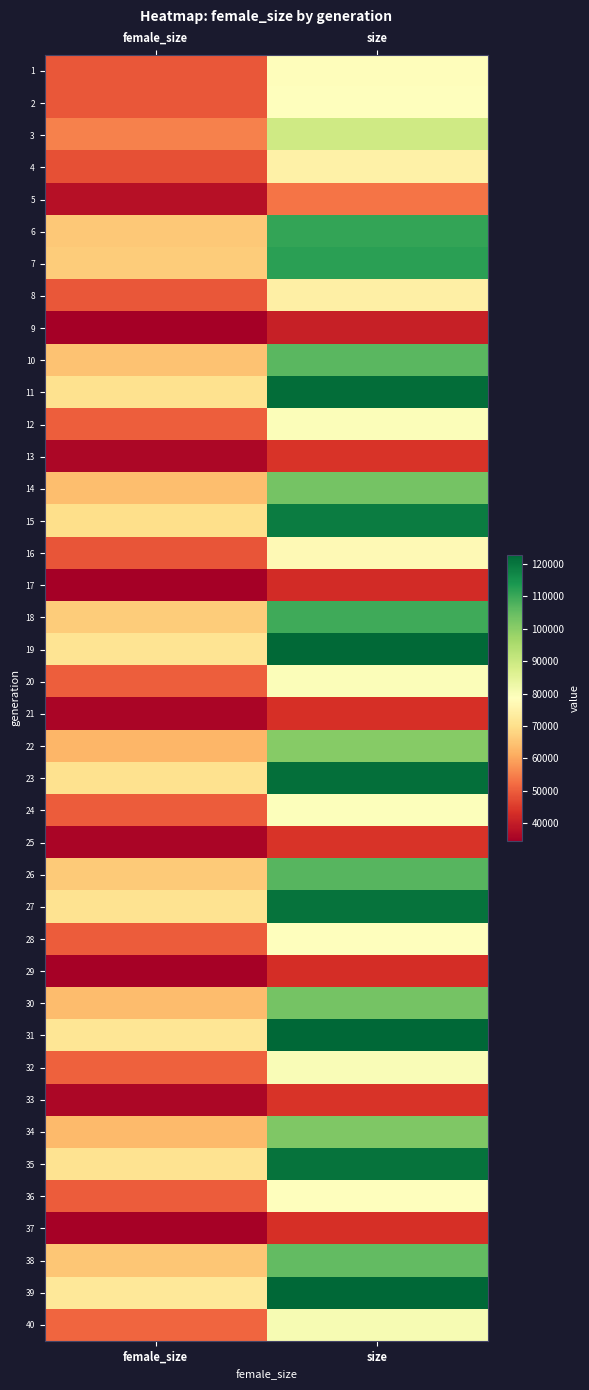

Reading left to right, transcribe all the data shown in this chart.

1: female_size=49063	size=78218
2: female_size=49199	size=78399
3: female_size=55001	size=89230
4: female_size=48244	size=74541
5: female_size=37746	size=53368
6: female_size=65585	size=110730
7: female_size=66544	size=111962
8: female_size=49175	size=74340
9: female_size=34553	size=40465
10: female_size=64635	size=106261
11: female_size=70471	size=121416
12: female_size=50207	size=79616
13: female_size=36212	size=43948
14: female_size=64182	size=102812
15: female_size=69779	size=118634
16: female_size=48863	size=77062
17: female_size=34689	size=42511
18: female_size=66441	size=109383
19: female_size=71316	size=122099
20: female_size=50278	size=79420
21: female_size=35839	size=43327
22: female_size=62593	size=100668
23: female_size=70432	size=121039
24: female_size=49755	size=79261
25: female_size=35720	size=44120
26: female_size=65915	size=106574
27: female_size=70947	size=120650
28: female_size=49740	size=78422
29: female_size=35207	size=42861
30: female_size=63822	size=102880
31: female_size=71678	size=122587
32: female_size=50509	size=79932
33: female_size=35999	size=44144
34: female_size=63465	size=101663
35: female_size=70773	size=120588
36: female_size=49728	size=78733
37: female_size=35211	size=43442
38: female_size=65241	size=105214
39: female_size=72146	size=122759
40: female_size=51097	size=80428